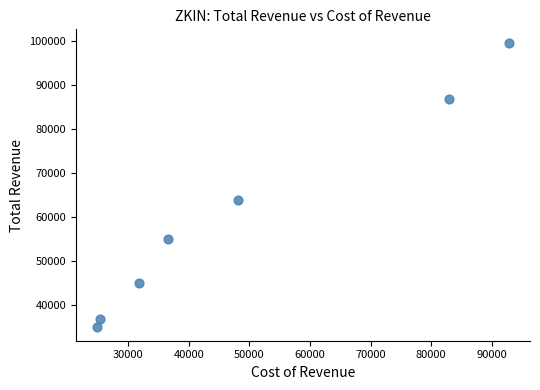

What is the range of X values (max minus min)?

68100